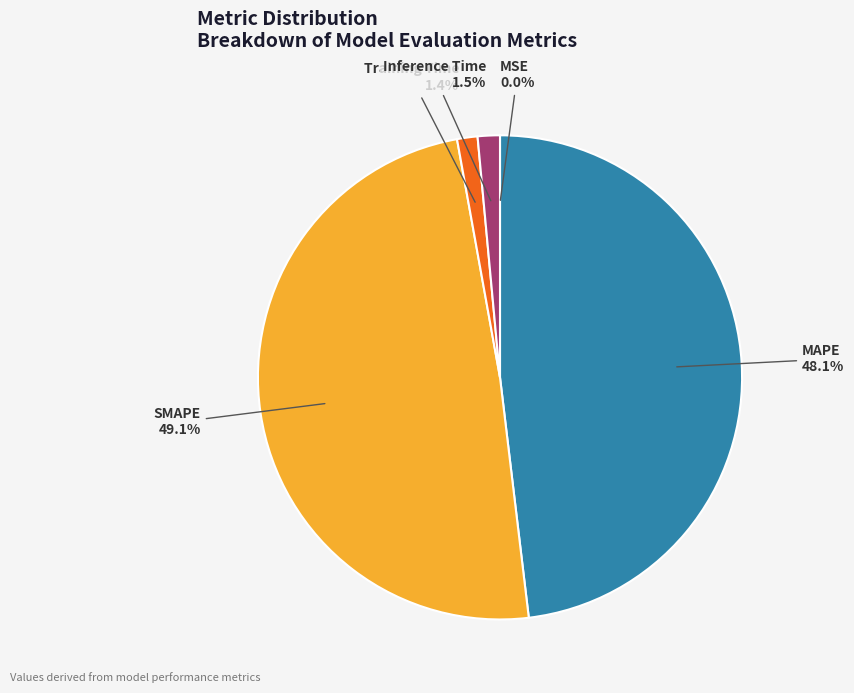

What percentage is NOT represented by SMAPE?

50.9%